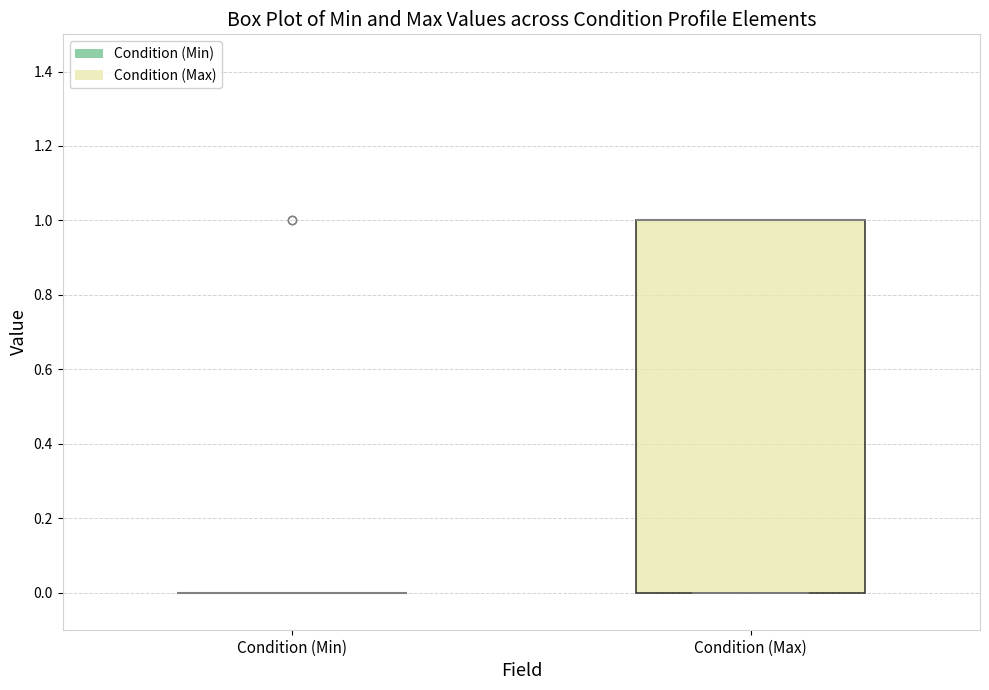

Which box is the tallest, from its lower edge to its upper edge?

Condition (Max)